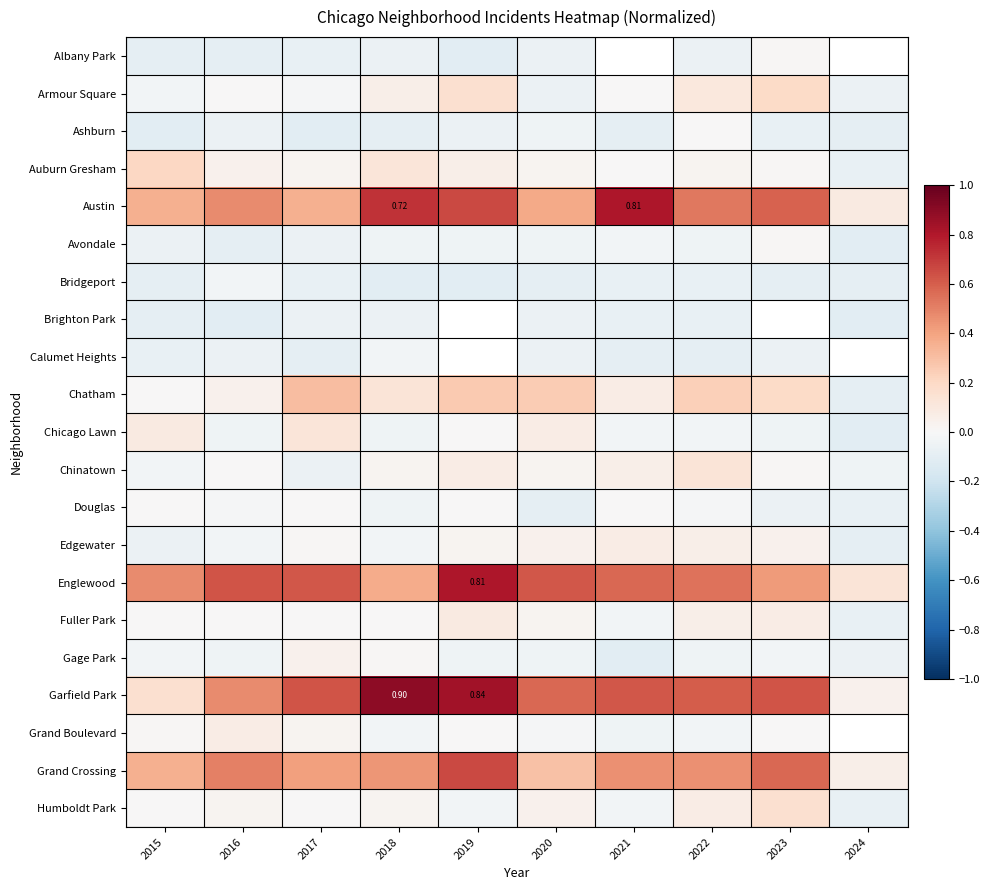

List the labels in order of Albany Park value, largest first.

2023, 2018, 2015, 2024, 2020, 2021, 2022, 2017, 2016, 2019